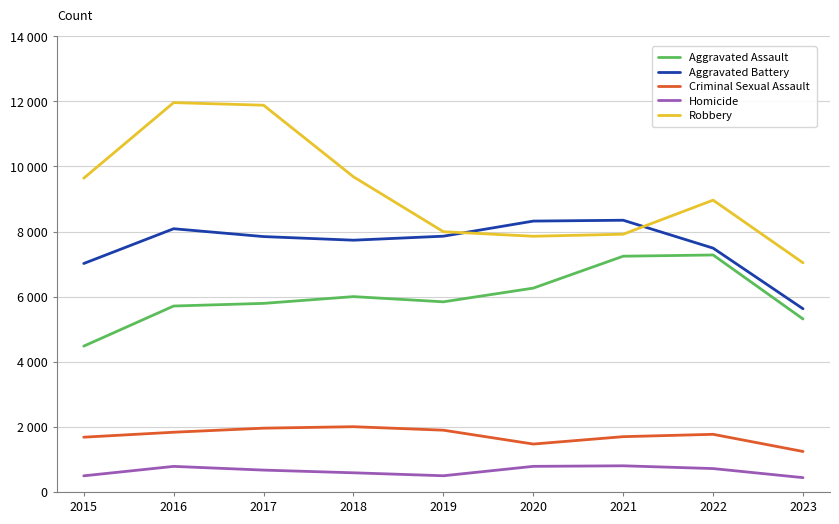

Does the chart have visible grid lines?

Yes